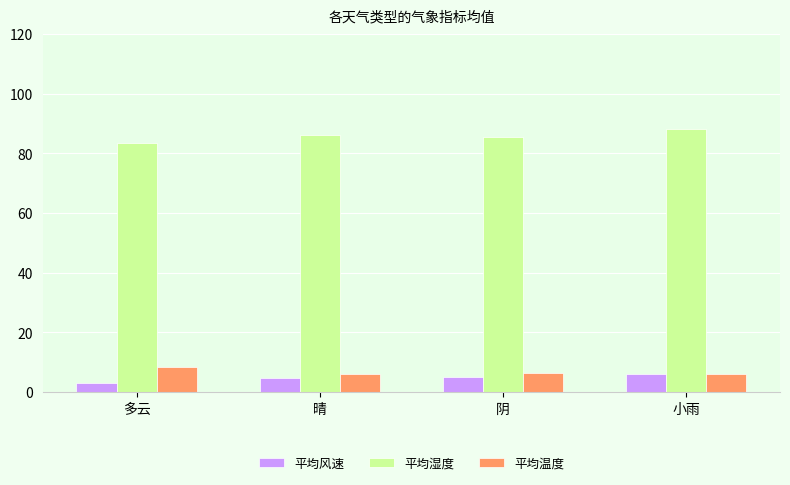

The 平均湿度 series shows 83.5 at 多云. True or false?

True